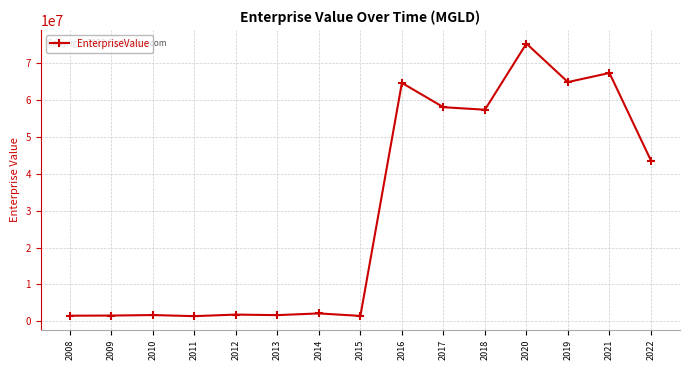

Is it true that the value at 2018 is 97242236.3?

False